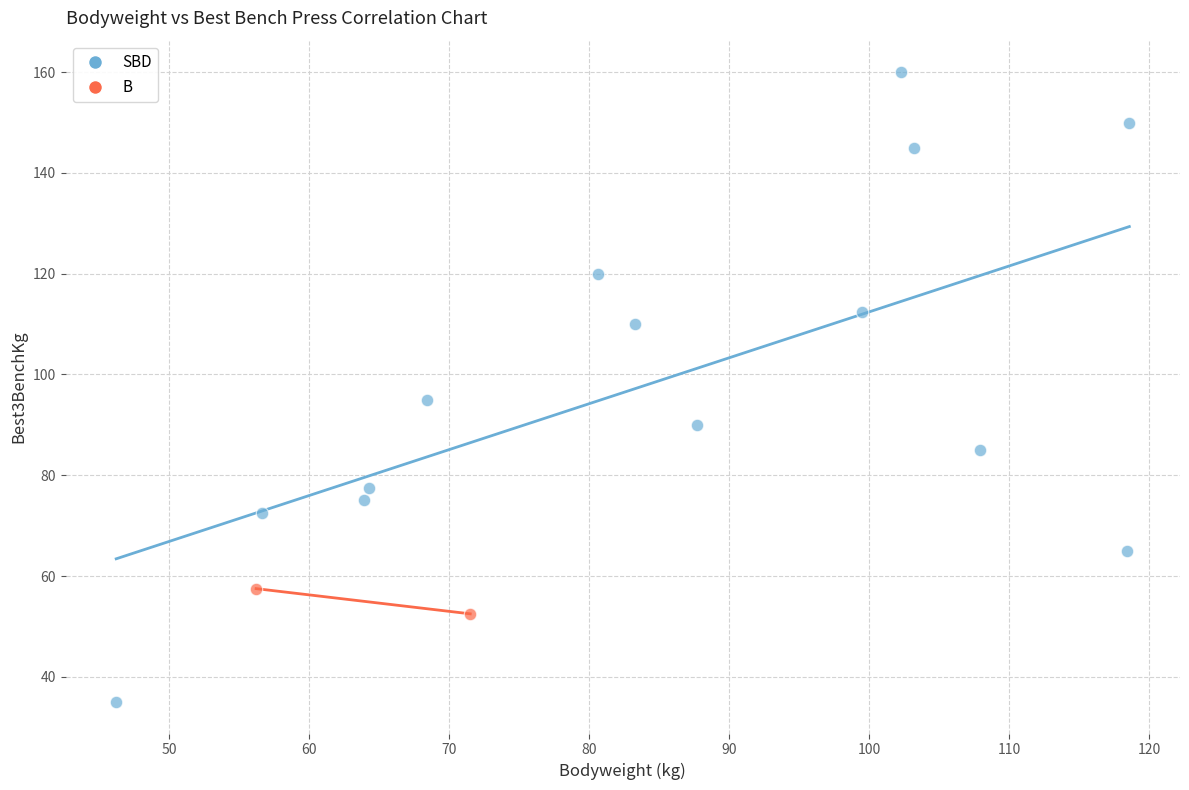

What are all the series names shown in the legend?

SBD, B